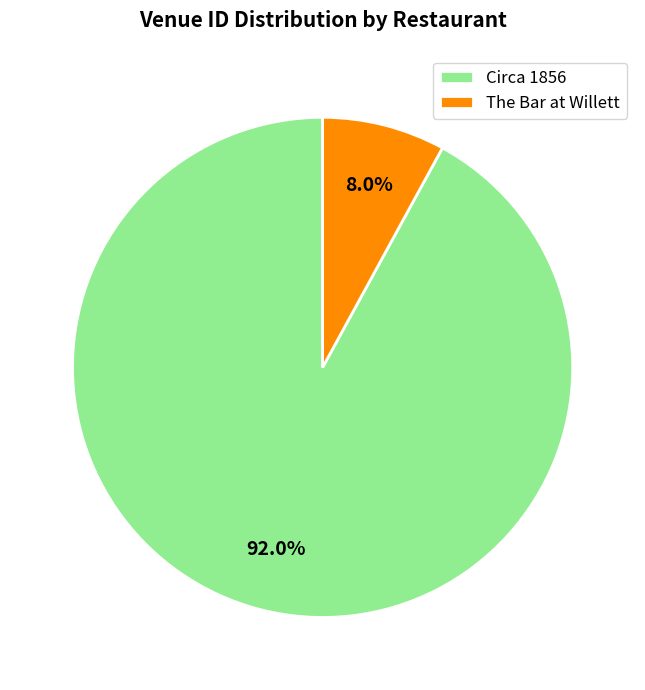

Is there any slice that represents more than half of the pie?

Yes